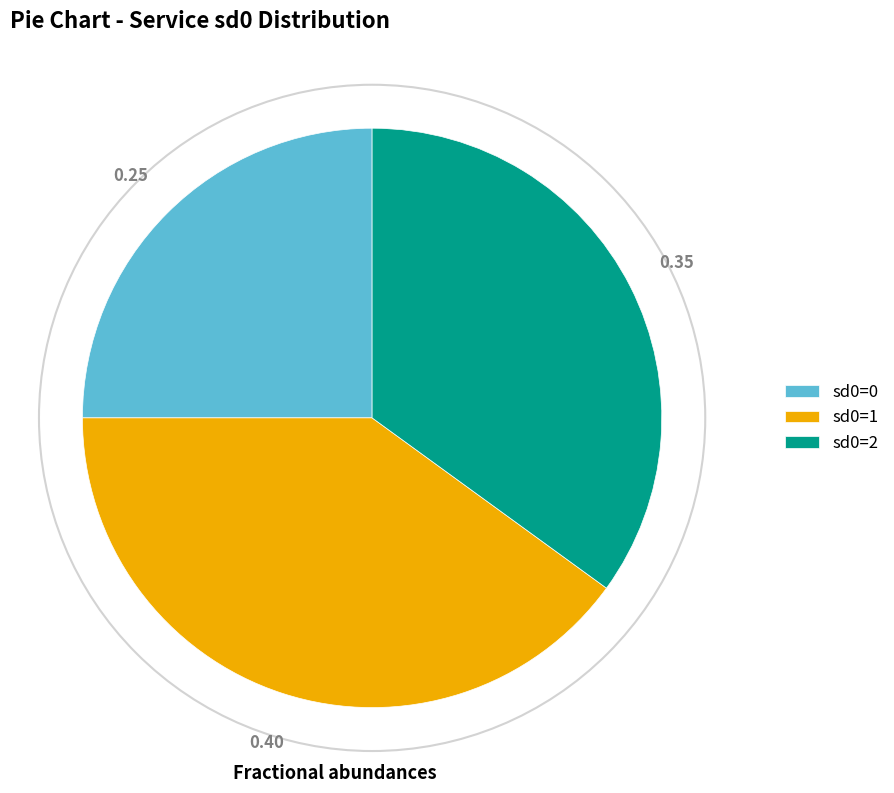

Does sd0=1 represent more than half of the total?

No